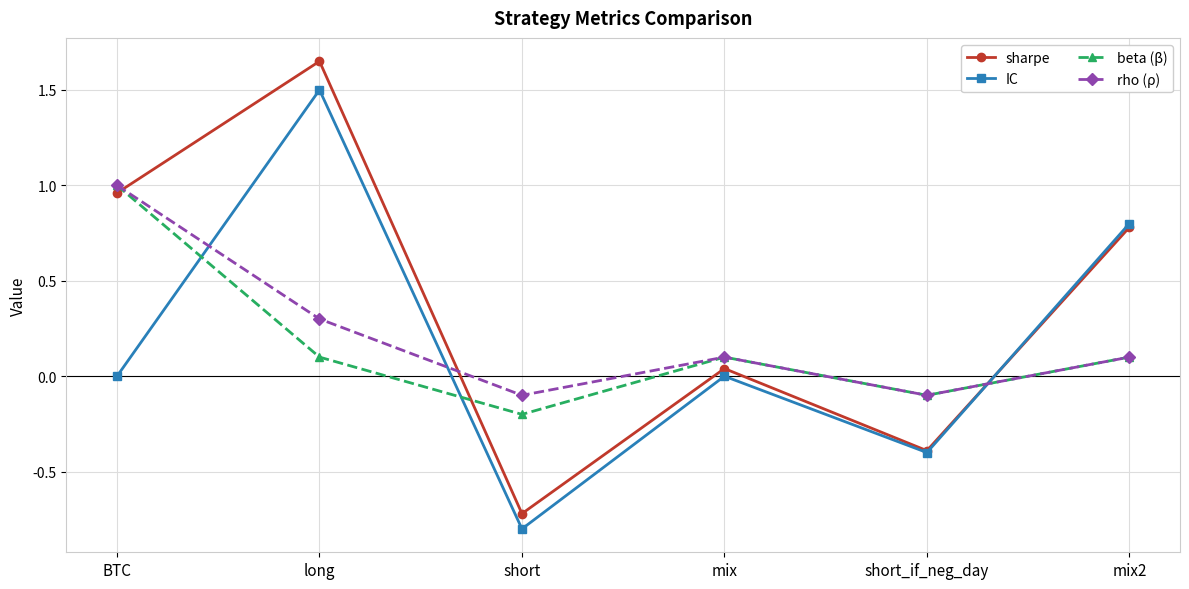

Where is the first local maximum for rho (ρ)?

mix